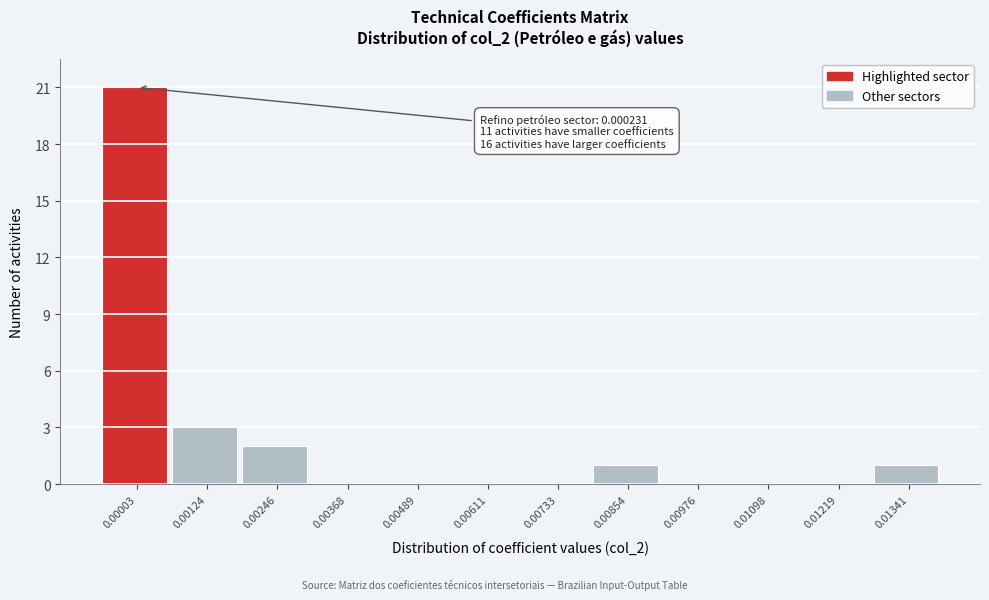

Reading left to right, transcribe all the data shown in this chart.

0.00003=21	0.00124=3	0.00246=2	0.00368=0	0.00489=0	0.00611=0	0.00733=0	0.00854=1	0.00976=0	0.01098=0	0.01219=0	0.01341=1